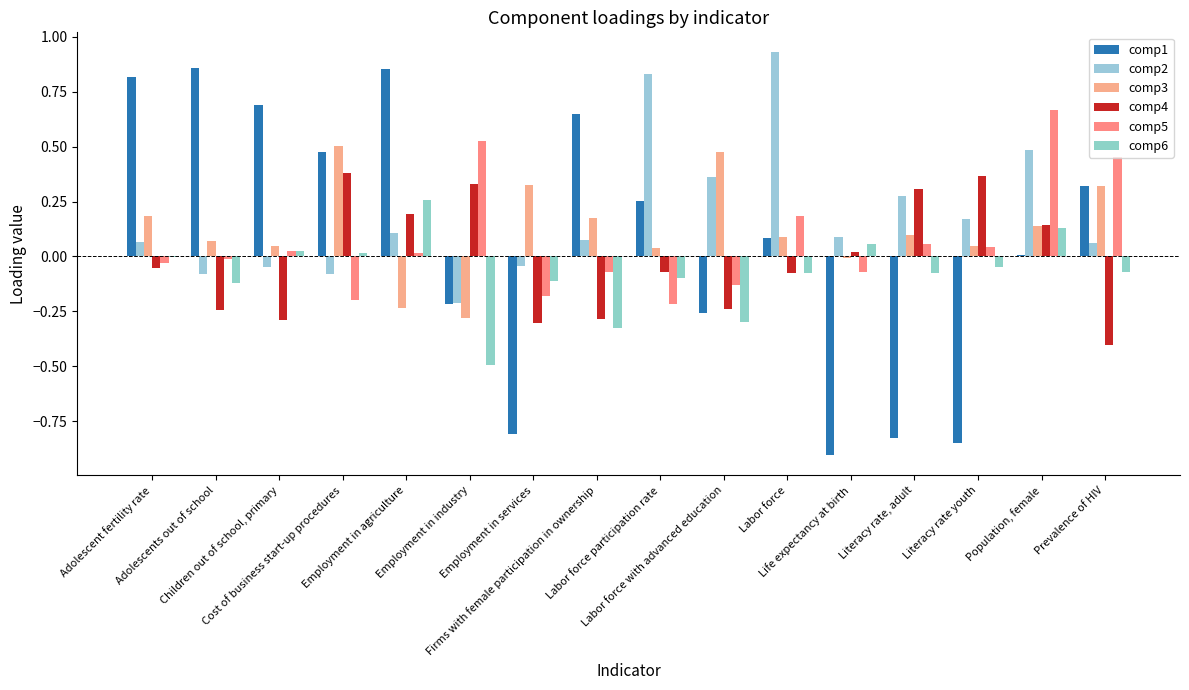

What is the label of the 10th bar from the left?

Labor force with advanced education